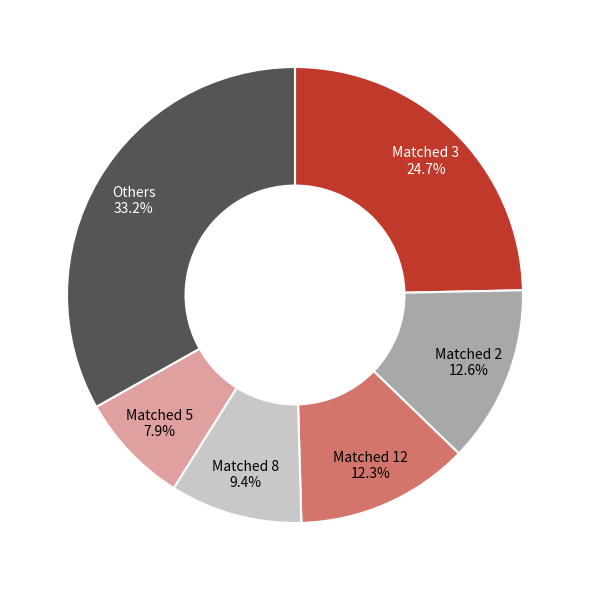

What is the ratio of the value at Matched 2 to the value at Matched 12?

1.0